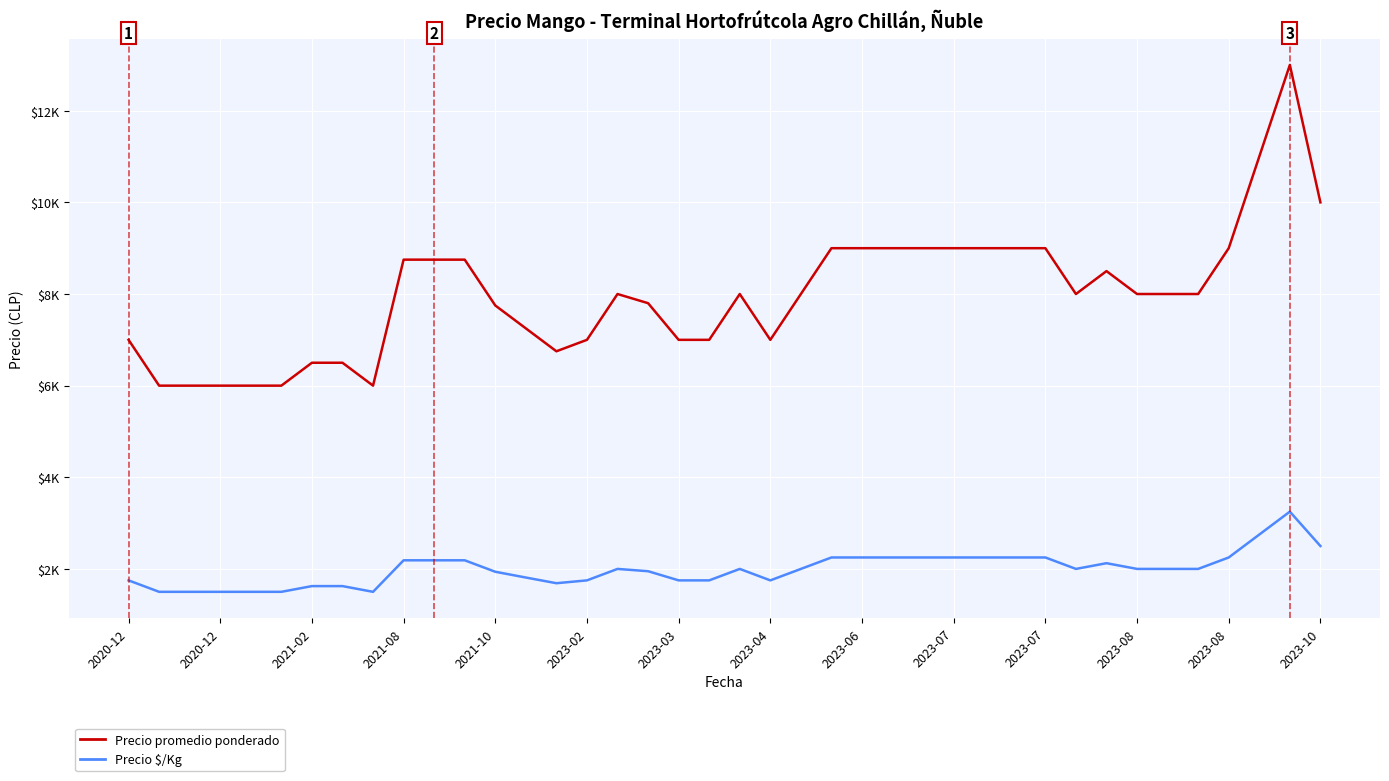

Does the chart have visible grid lines?

Yes